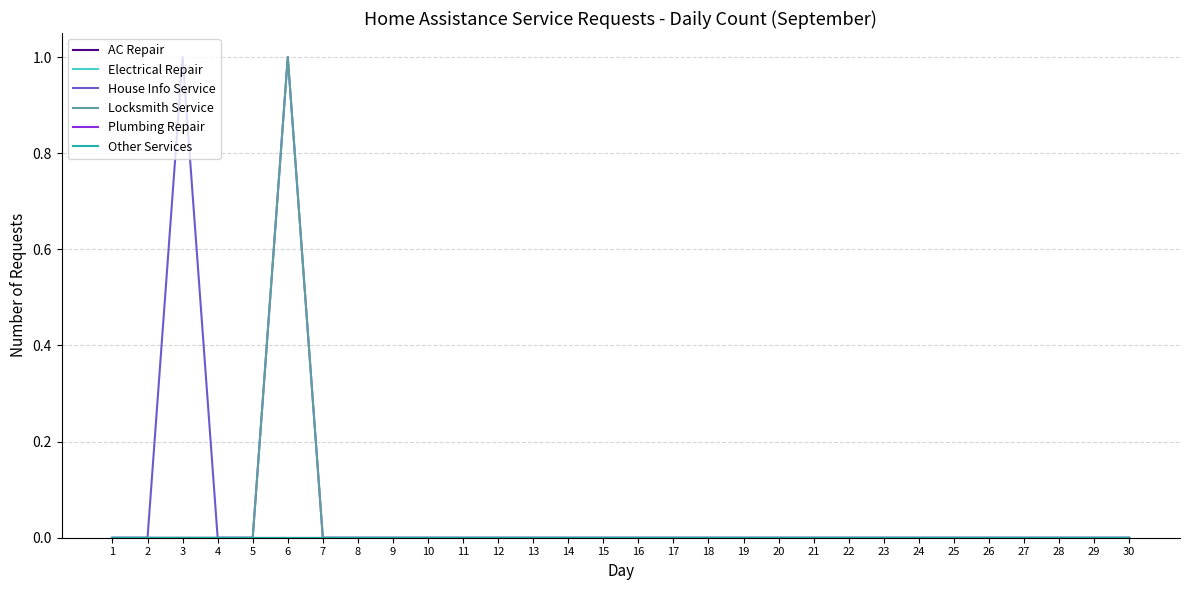

Is this an area chart (filled region under the line)?

No